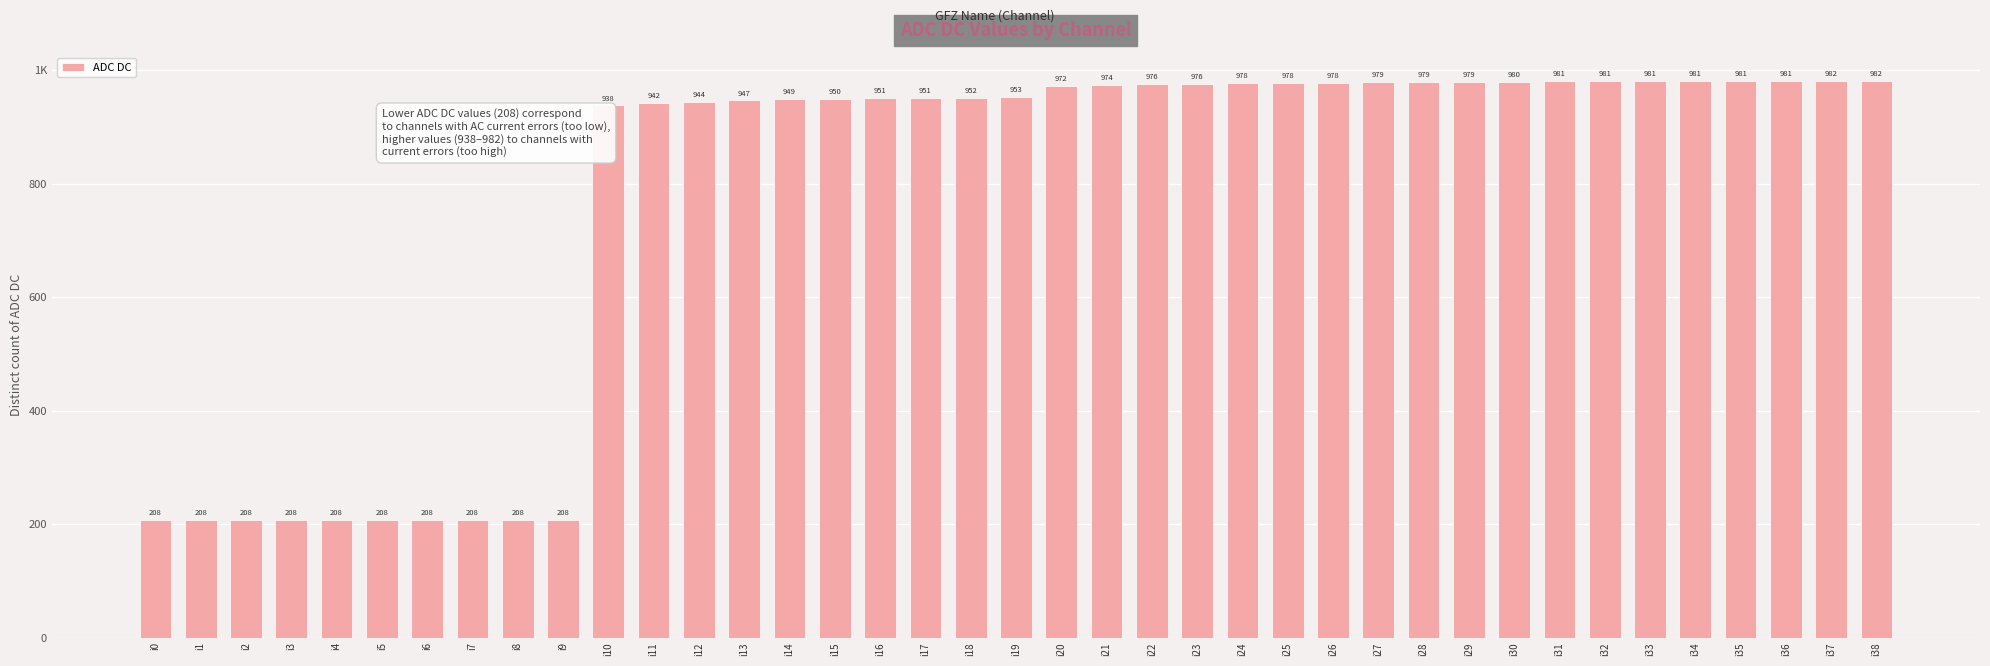

What is the value of the 15th bar from the left?

949